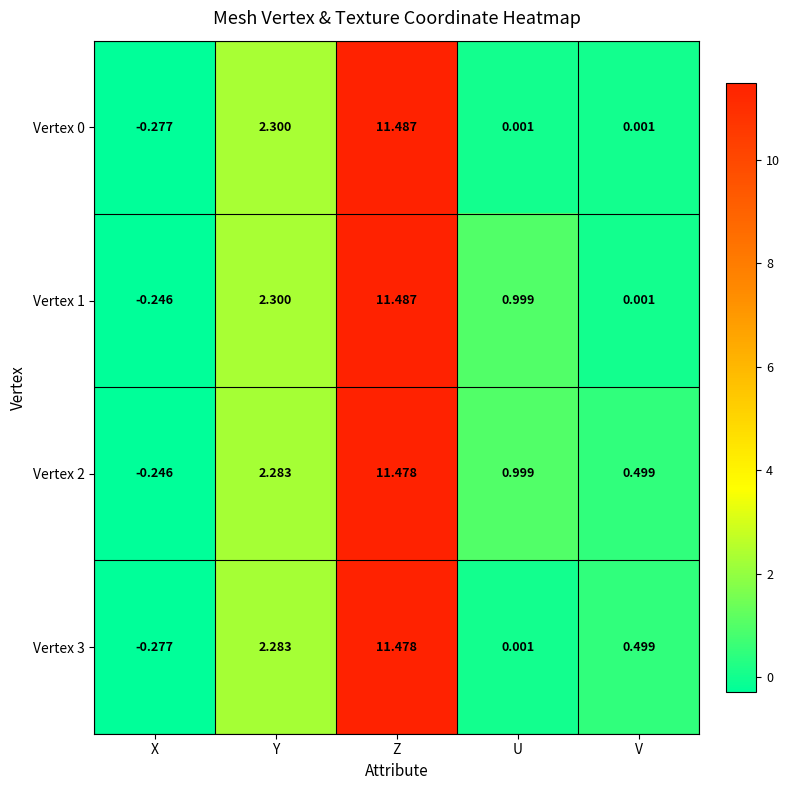

List the labels in order of Vertex 3 value, smallest first.

X, U, V, Y, Z